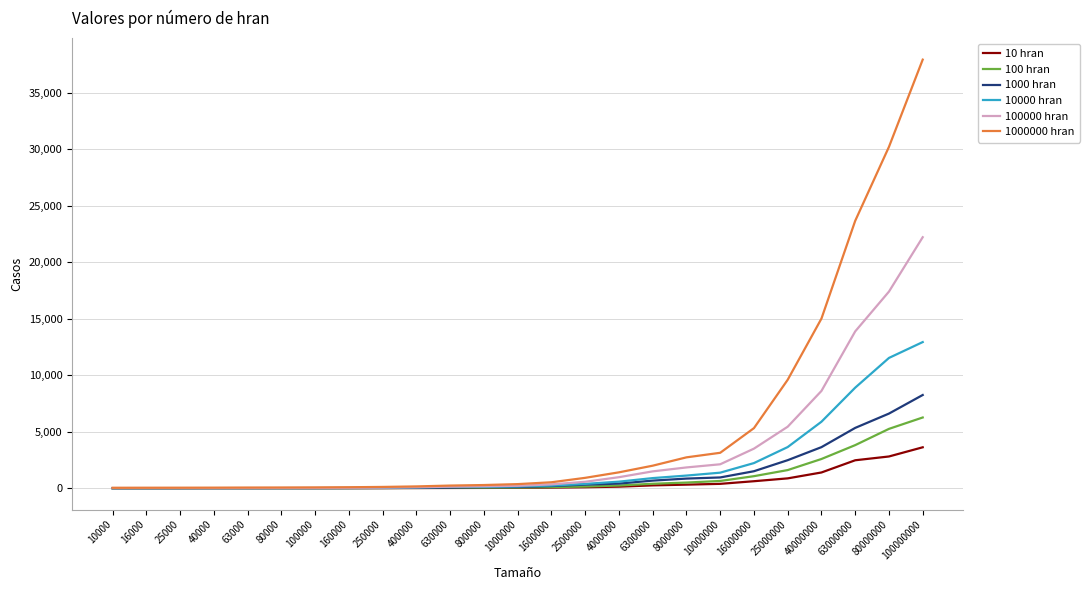

What are all the series names shown in the legend?

10 hran, 100 hran, 1000 hran, 10000 hran, 100000 hran, 1000000 hran